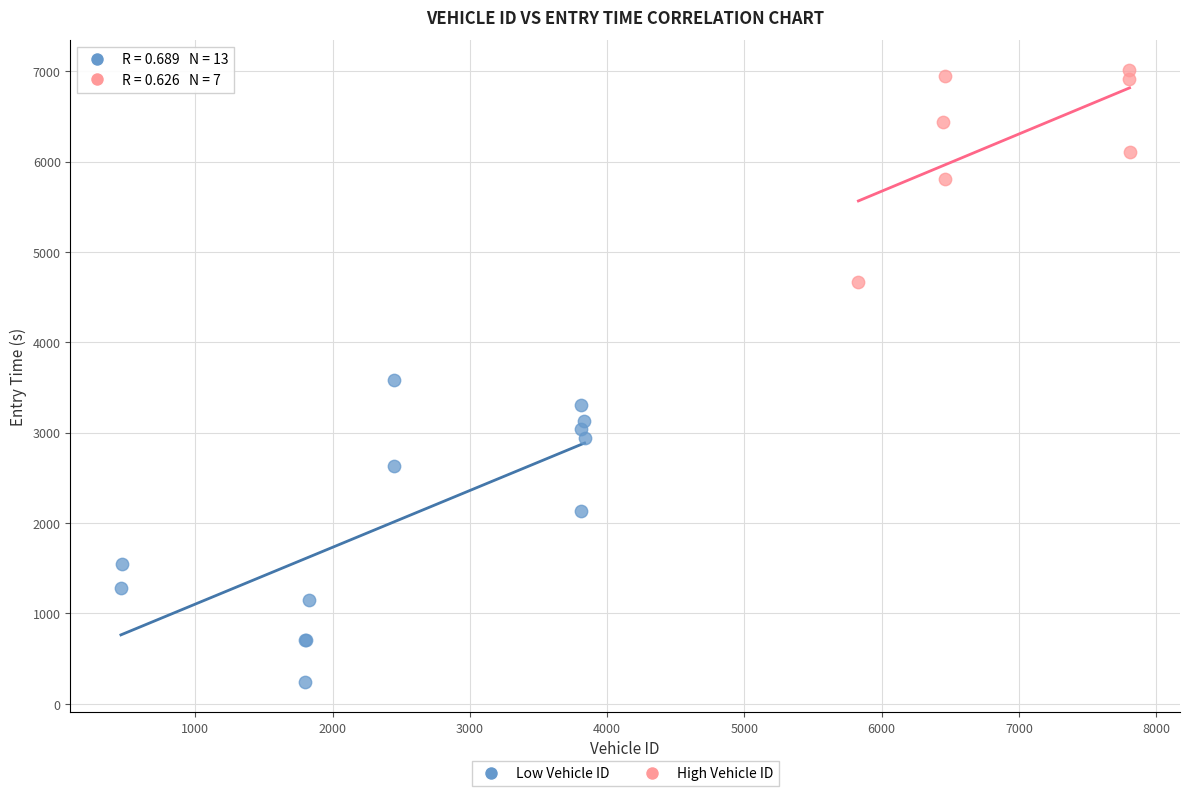

Which series reaches the maximum Y coordinate?

High Vehicle ID